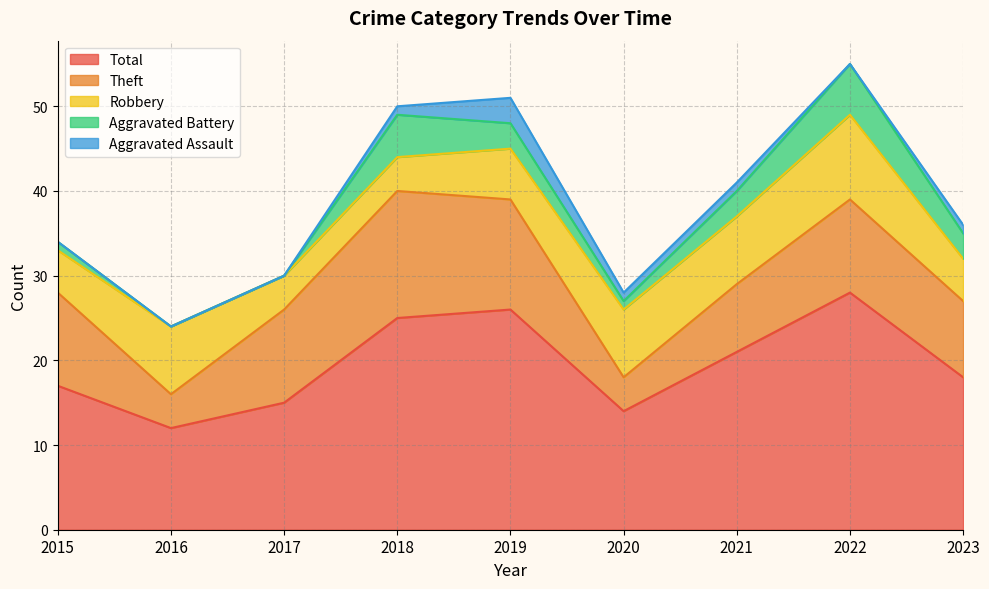

What is the maximum value shown in the chart?

28